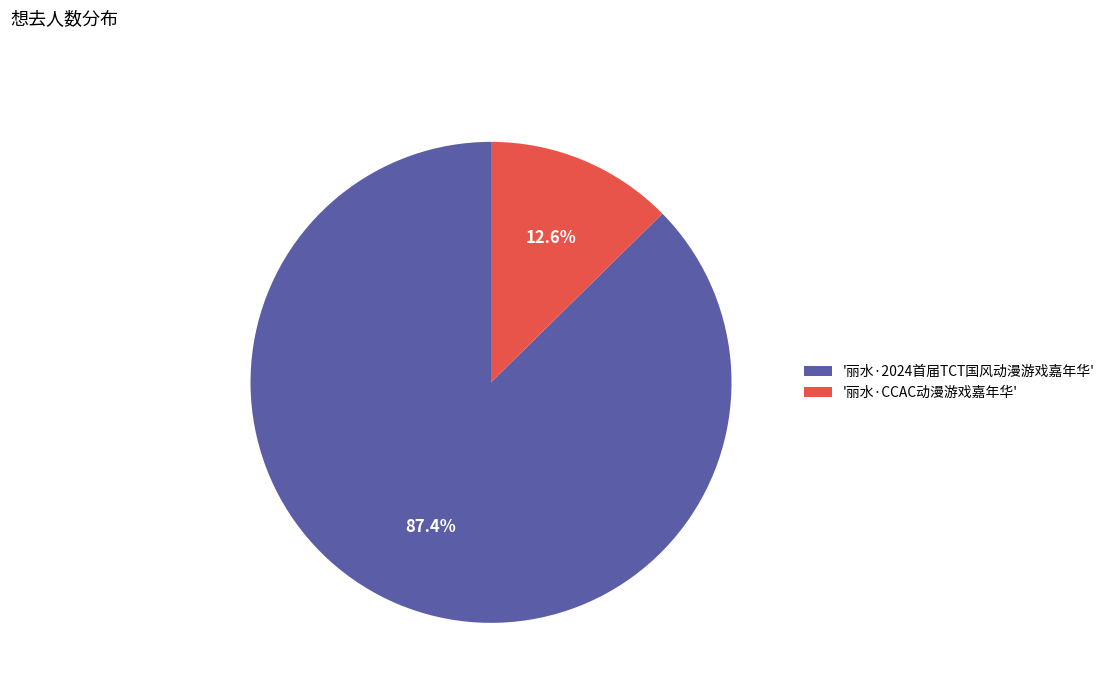

Is '丽水·2024首届TCT国风动漫游戏嘉年华' the majority of the pie?

Yes